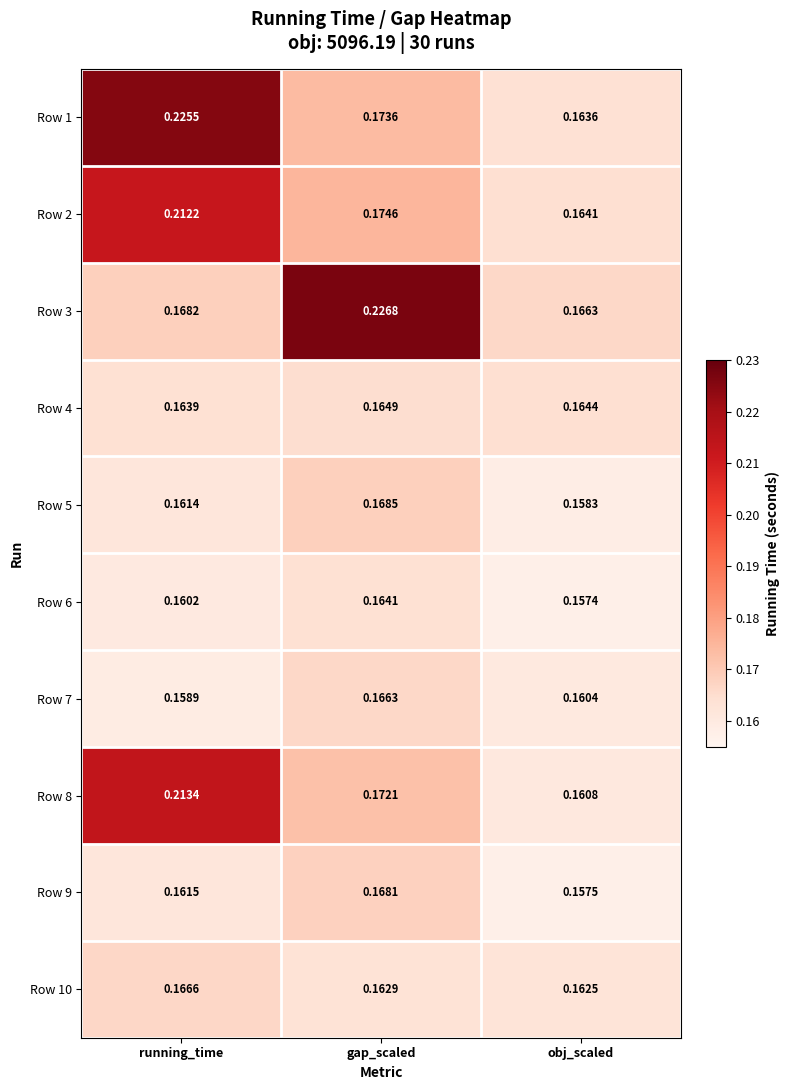

At which category does the chart reach its peak across all series?

gap_scaled